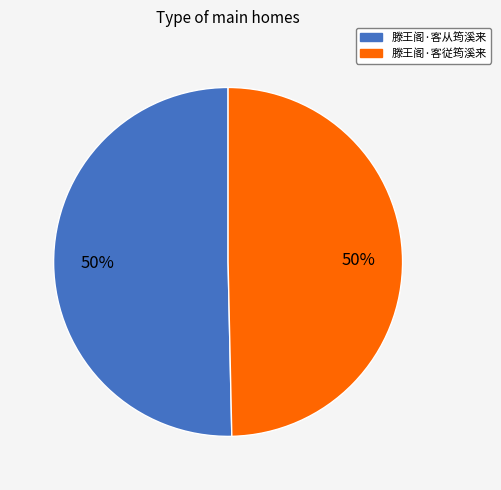

Approximately how many times larger is the value at 滕王阁·客従筠溪来 compared to 滕王阁·客从筠溪来?

1.0